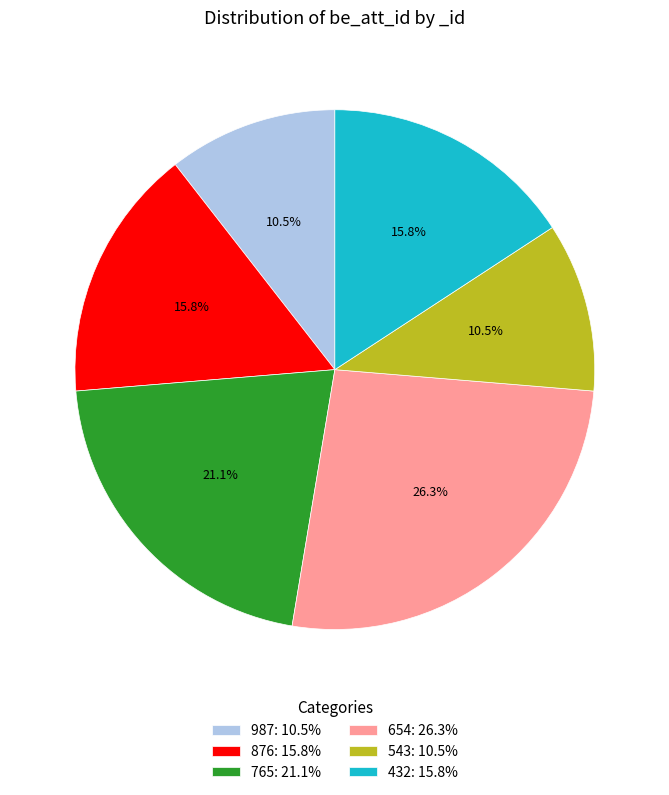

Count the number of slices in the pie.

6